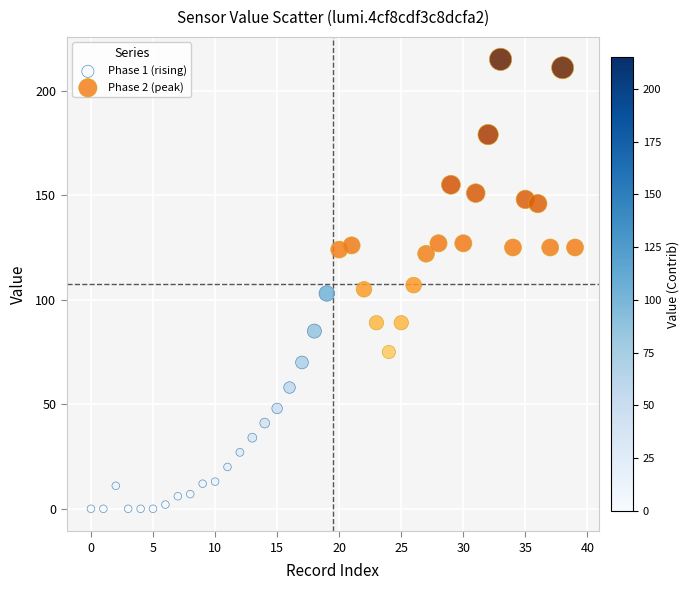

Which series reaches the minimum Y coordinate?

Phase 1 (rising)